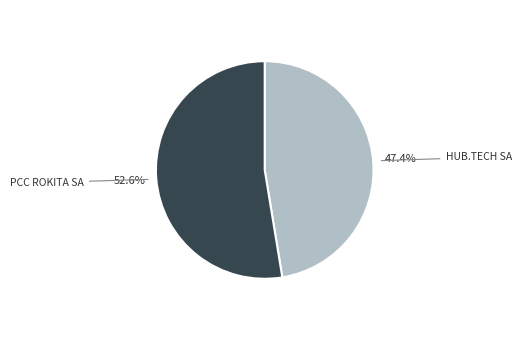

Count the number of slices in the pie.

2